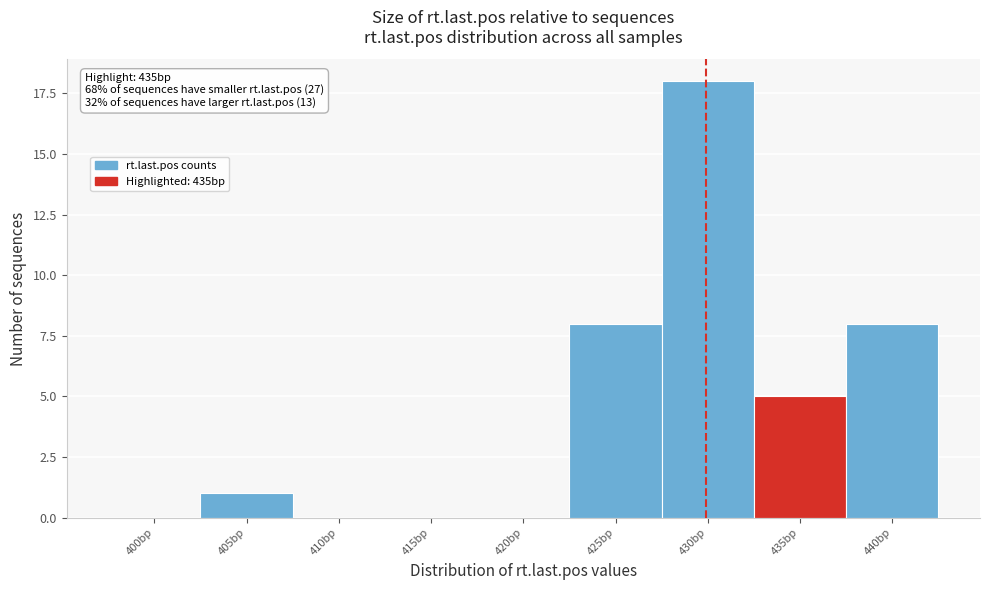

Reading left to right, extract all data points from this chart.

400bp=0	405bp=1	410bp=0	415bp=0	420bp=0	425bp=8	430bp=18	435bp=5	440bp=8